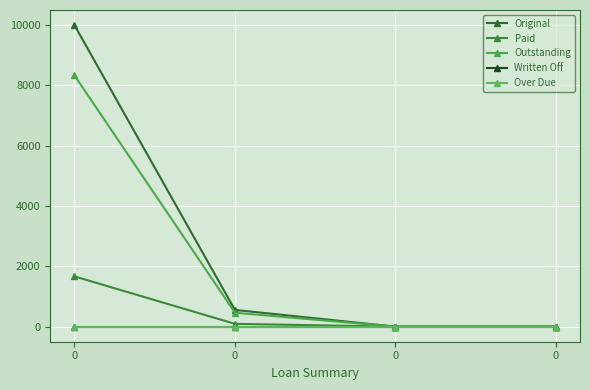

Reading left to right, extract all data points from this chart.

Original: 0=10000.0	0=554.2	0=0.0	0=0.0
Paid: 0=1666.7	0=93.2	0=0.0	0=0.0
Outstanding: 0=8333.3	0=461.1	0=0.0	0=0.0
Written Off: 0=0.0	0=0.0	0=0.0	0=0.0
Over Due: 0=0.0	0=0.0	0=0.0	0=0.0